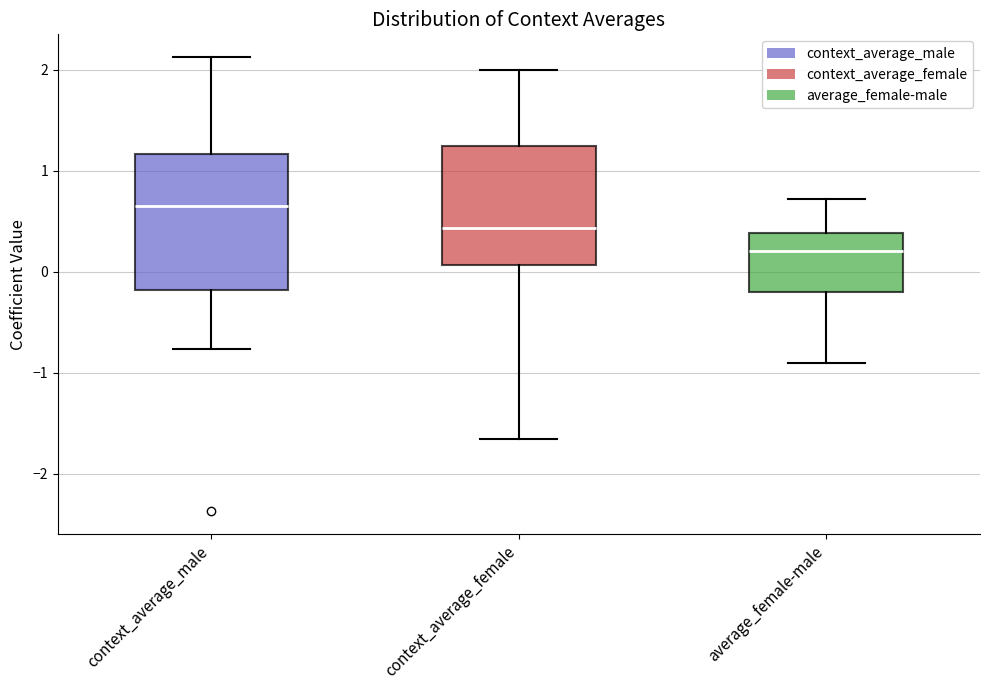

Where is the upper edge of the box for context_average_female on the y-axis? The values are not printed on the chart, so give them approximately, as read against the axis.

1.2